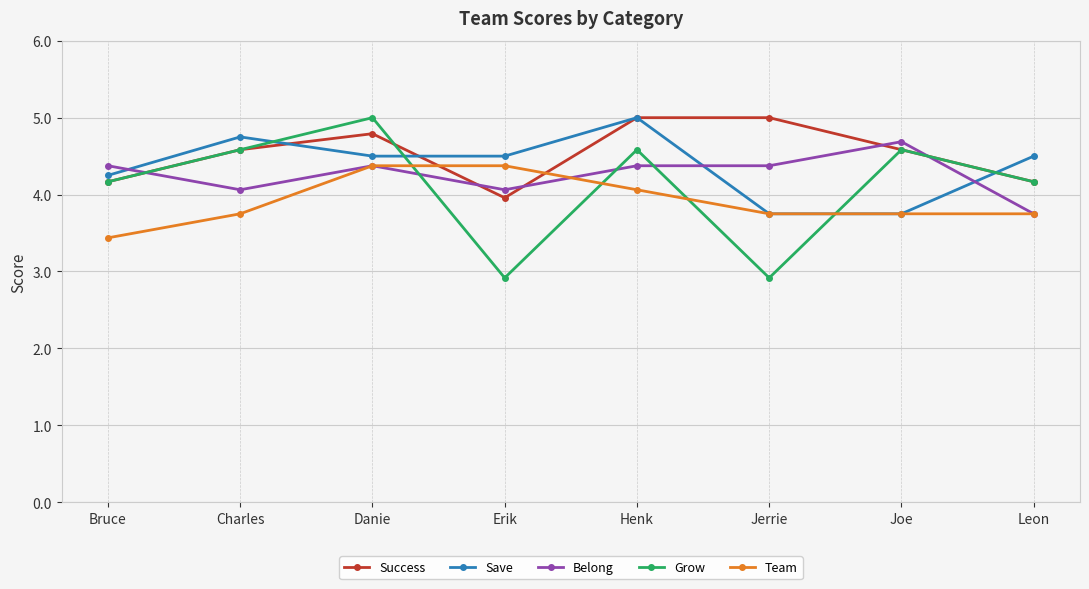

How many lines are shown in the chart?

5